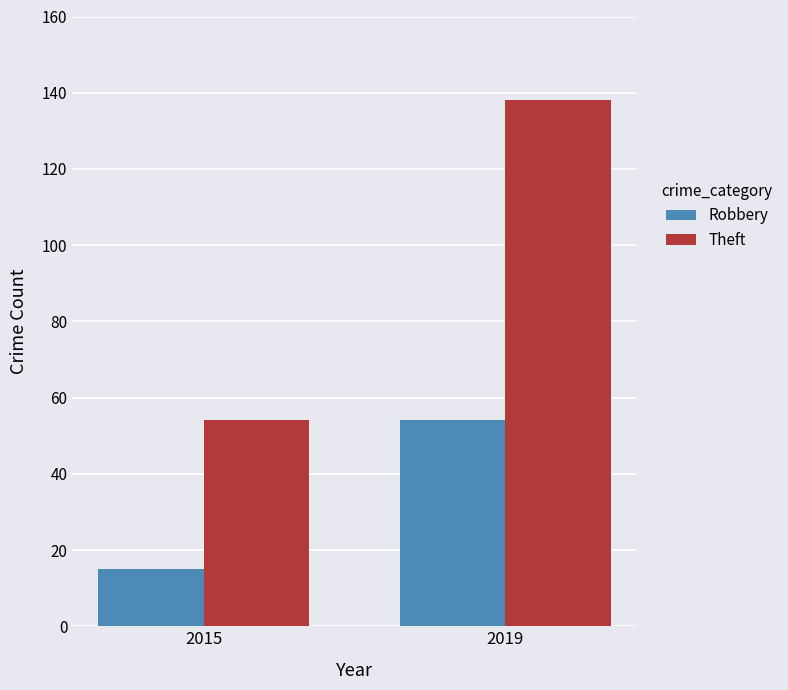

Count the Robbery values in the range 15 to 54.

2